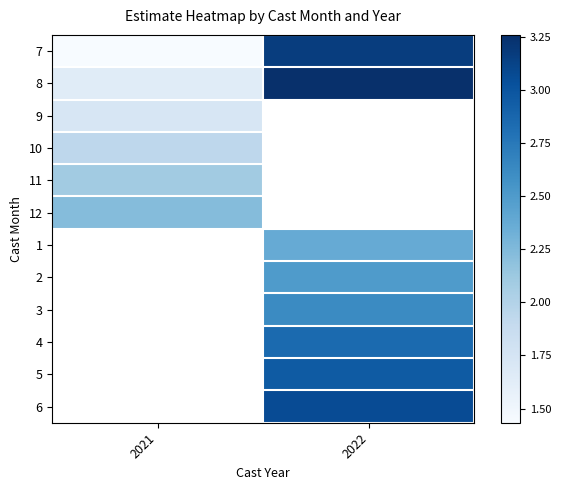

At how many categories does at least one series exceed 1?

2